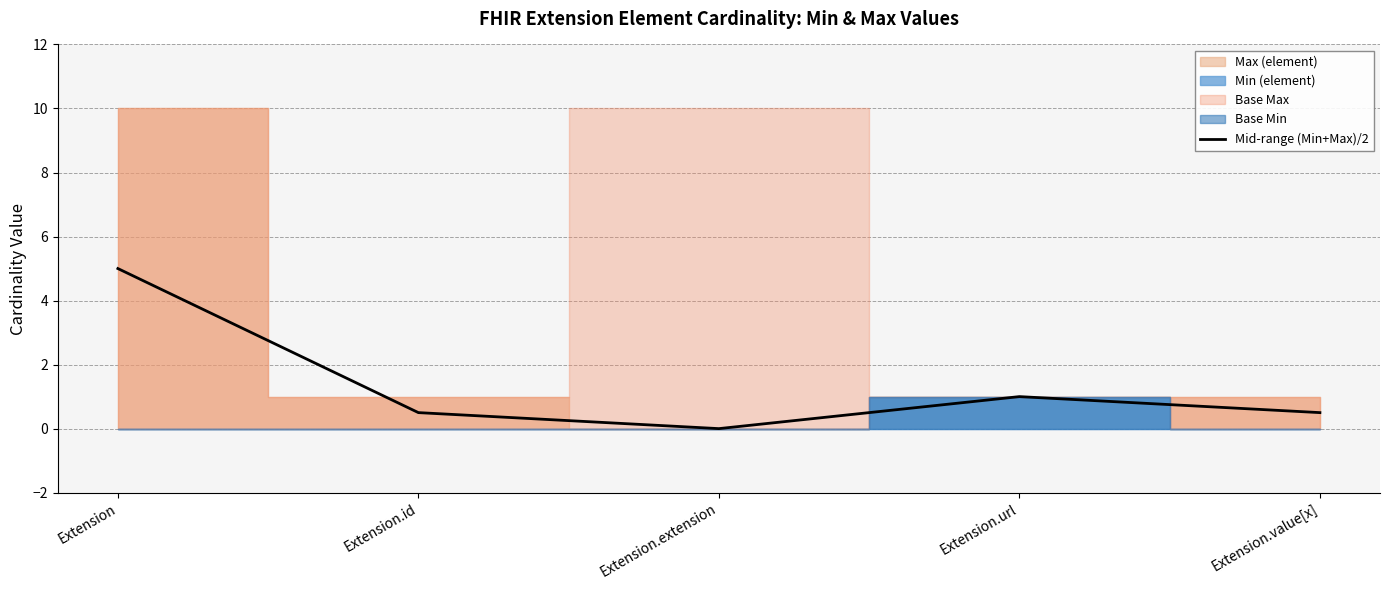

Reading left to right, what are all the values shown in this chart?

5.0	0.5	0.0	1.0	0.5